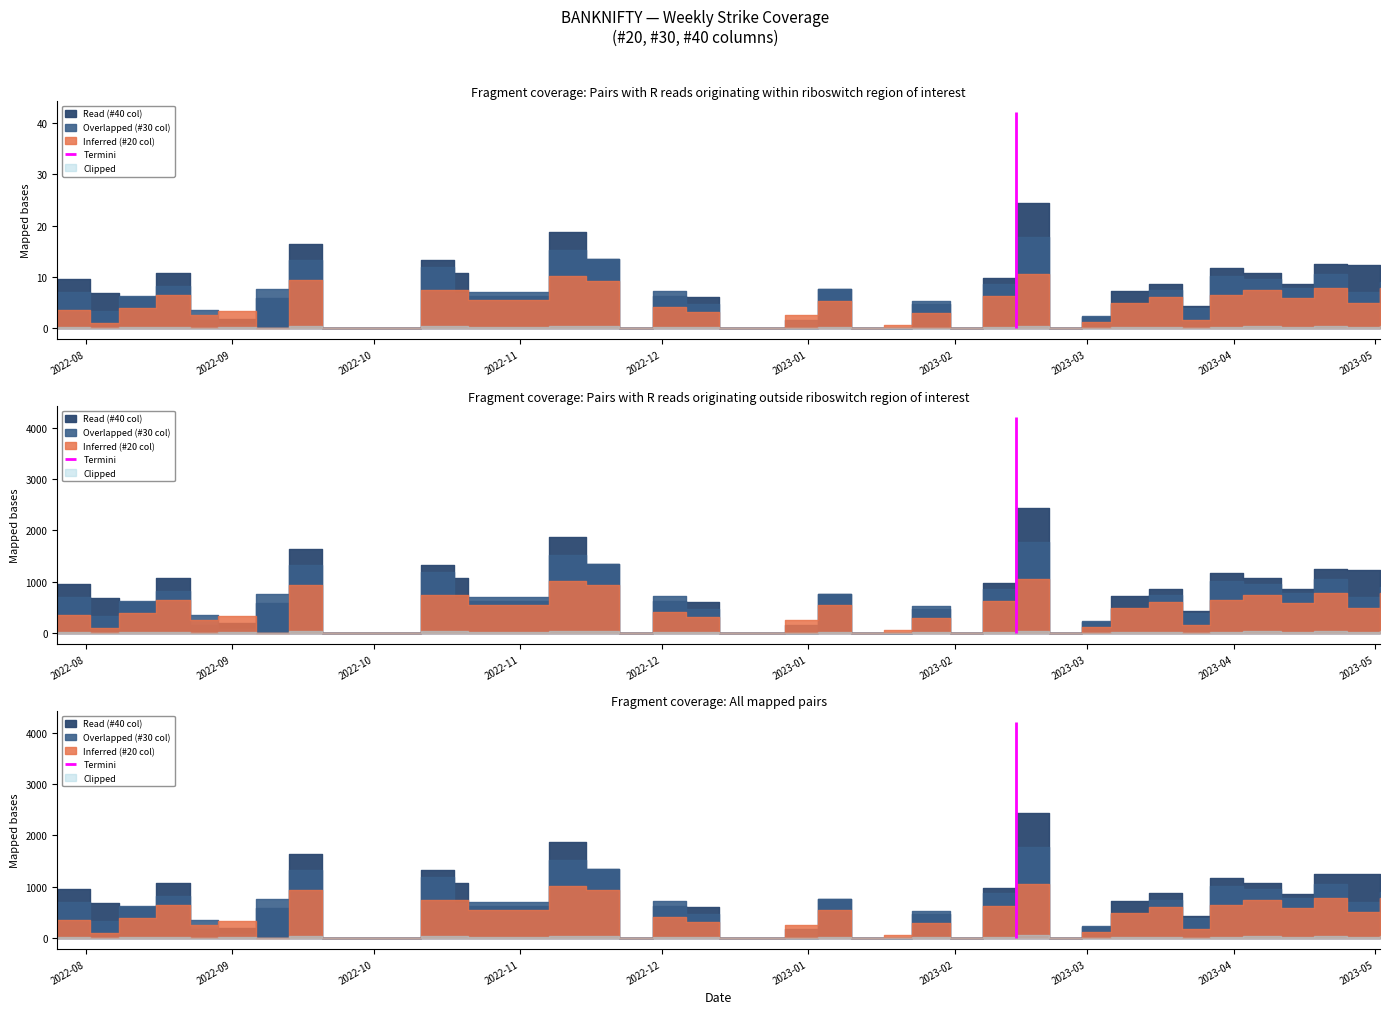

Between 2023-04-11 and 2023-02-07, which is larger?

2023-02-07